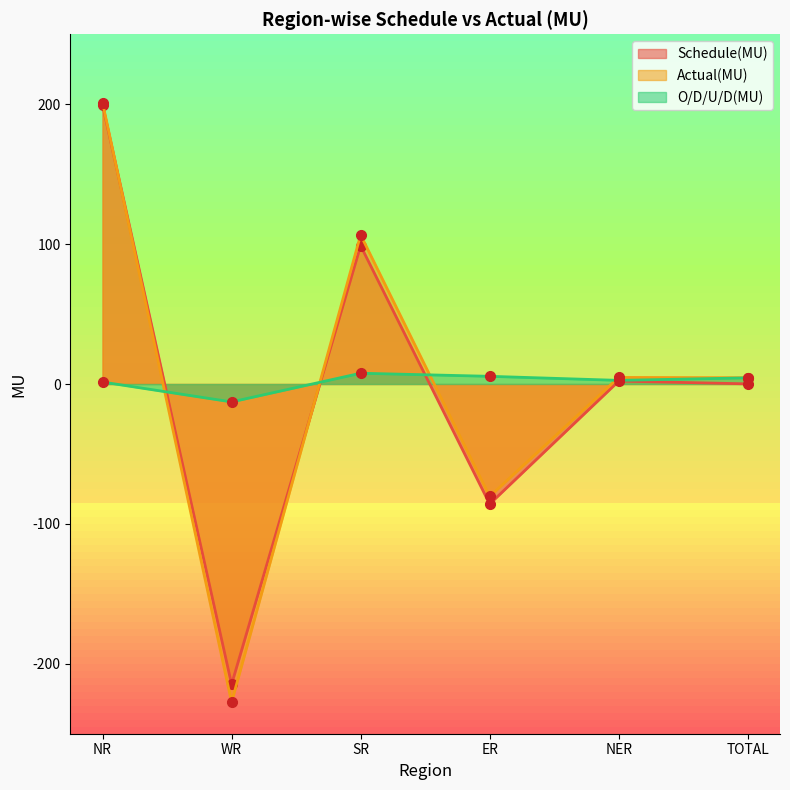

What is the difference between the highest and lowest values at ER?

91.3